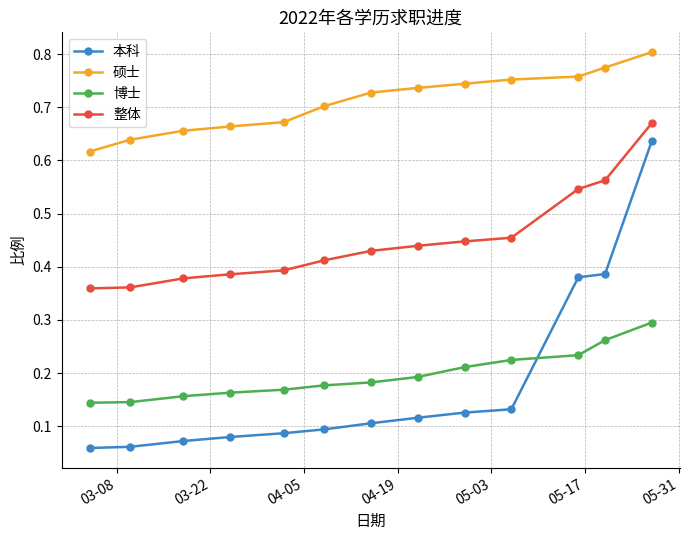

At how many categories does at least one series exceed 0?

13